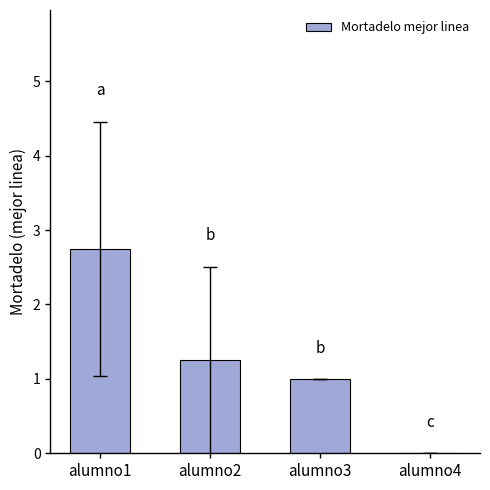

What is the maximum value shown in the chart?

2.8